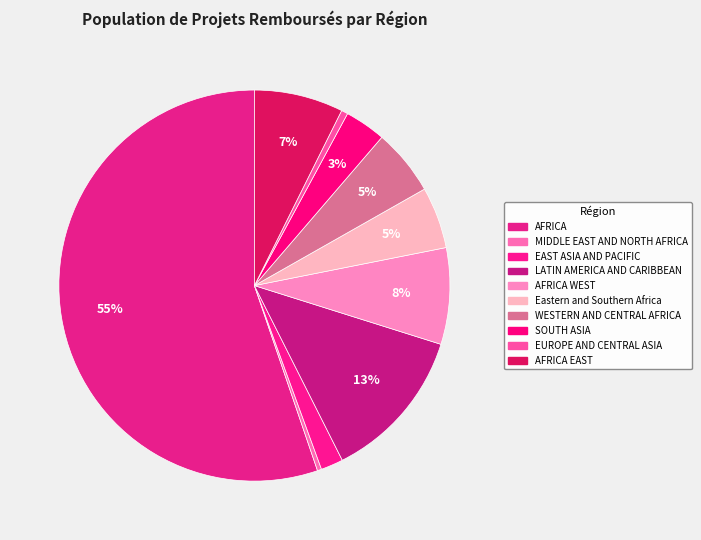

How many segments does this pie chart have?

10